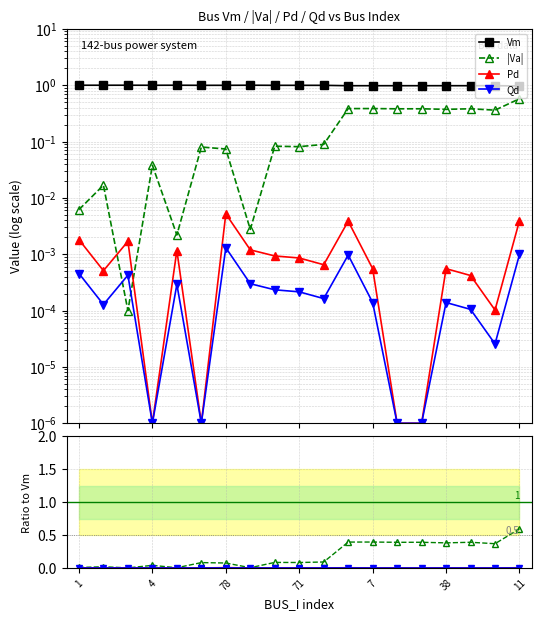

How many lines are shown in the chart?

4